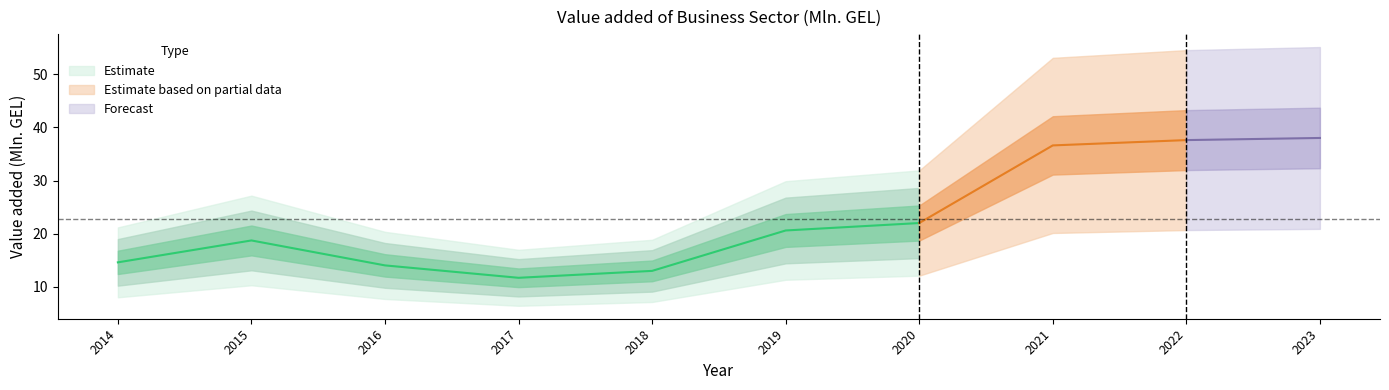

What is the difference between the values at 2017 and 2019?

8.9